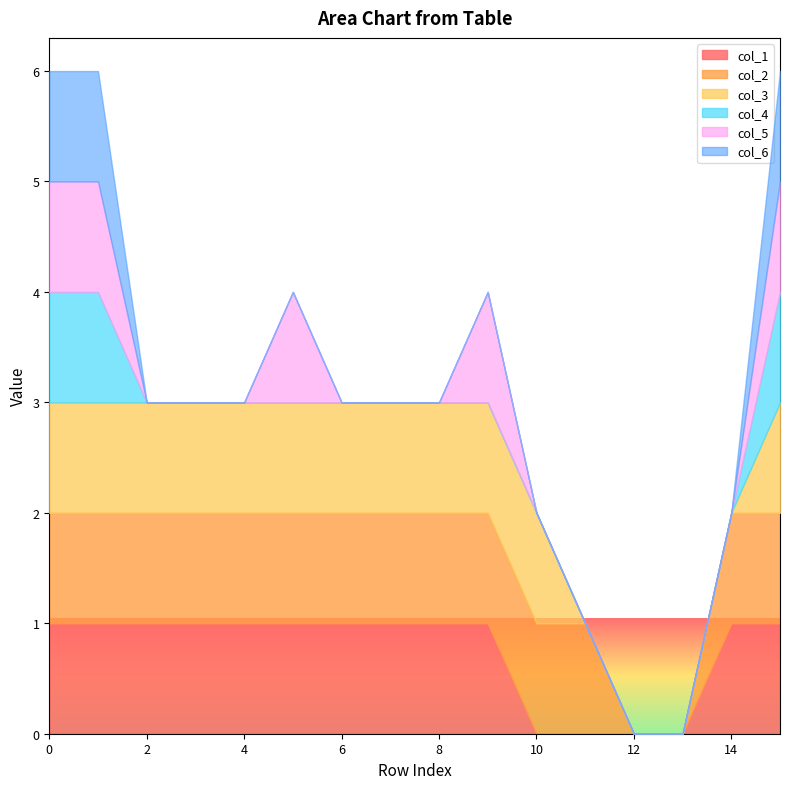

Reading left to right, transcribe all the data shown in this chart.

col_1: 1	1	1	1	1	1	1	1	1	1	0	0	0	0	1	1
col_2: 1	1	1	1	1	1	1	1	1	1	1	1	0	0	1	1
col_3: 1	1	1	1	1	1	1	1	1	1	1	0	0	0	0	1
col_4: 1	1	0	0	0	0	0	0	0	0	0	0	0	0	0	1
col_5: 1	1	0	0	0	1	0	0	0	1	0	0	0	0	0	1
col_6: 1	1	0	0	0	0	0	0	0	0	0	0	0	0	0	1